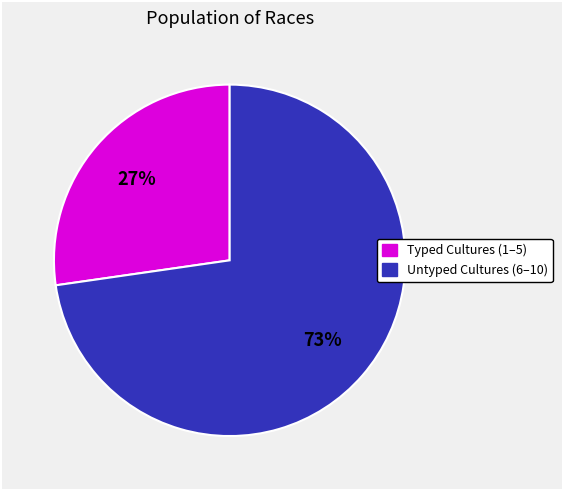

Does any single category account for the majority?

Yes